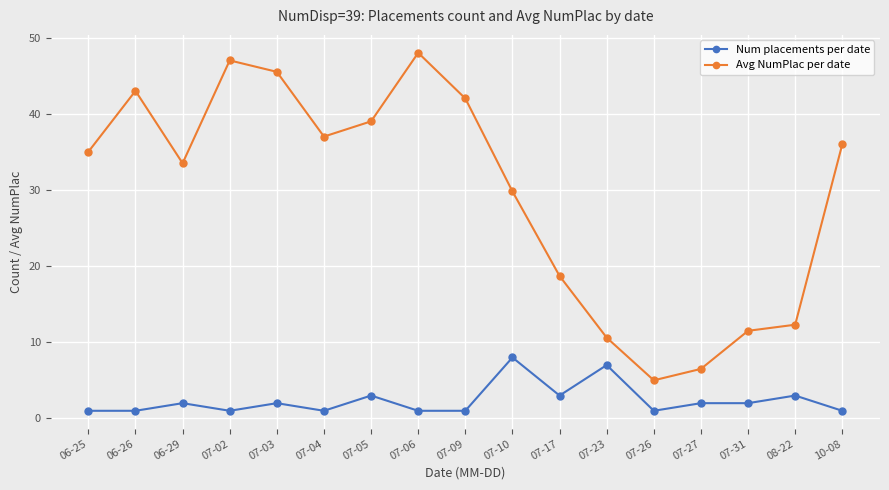

Does the chart have visible grid lines?

Yes